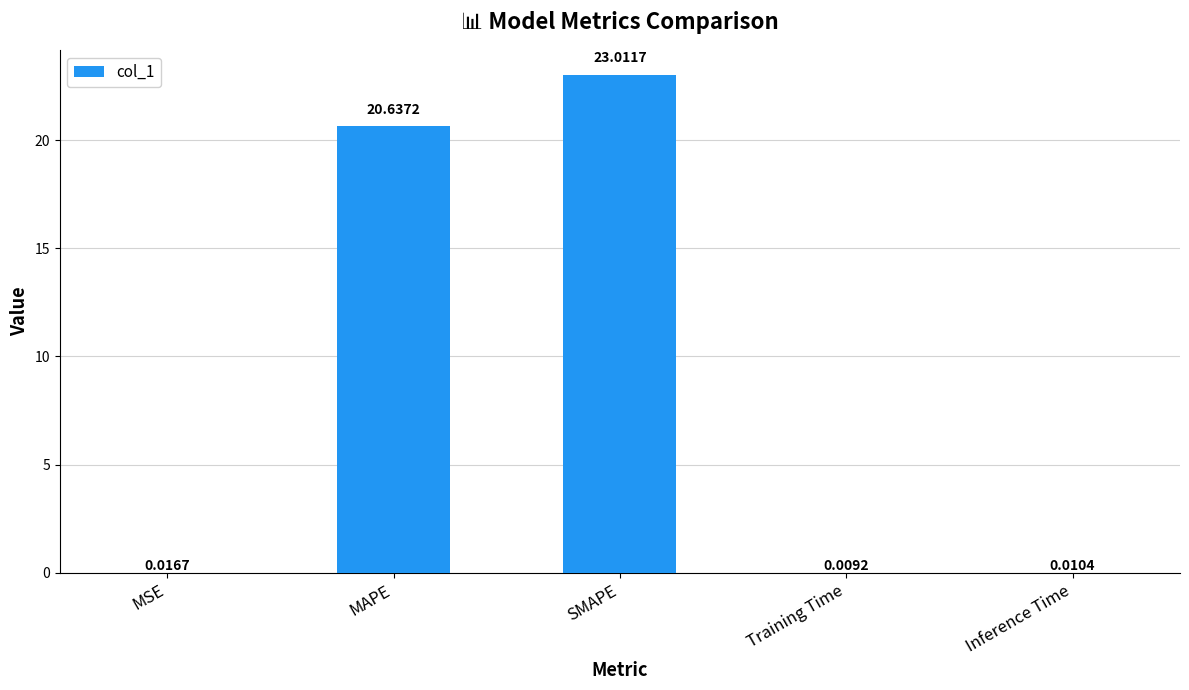

What is the sum of all values?

43.7